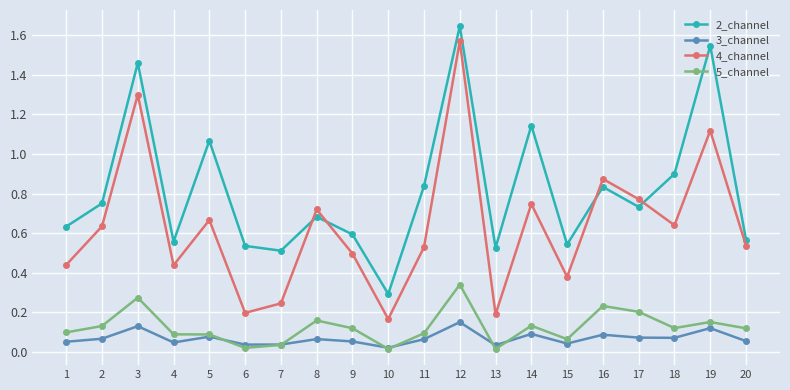

What is the difference between the highest and lowest values at 5?

1.0